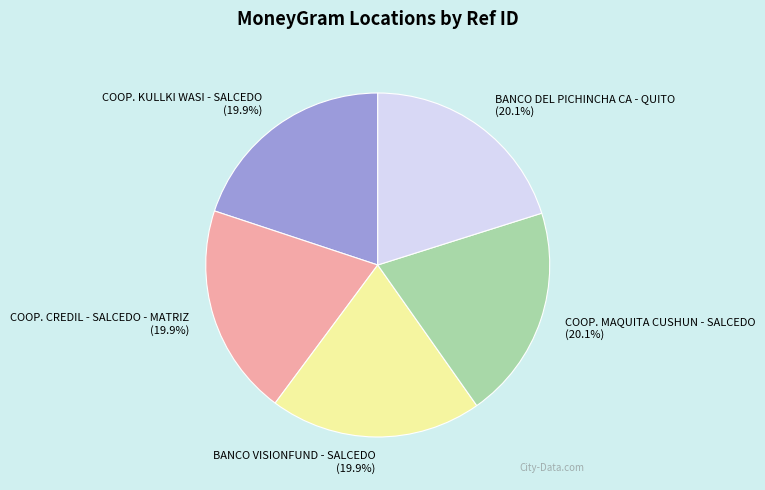

How much of the chart is everything except COOP. MAQUITA CUSHUN - SALCEDO?

79.9%